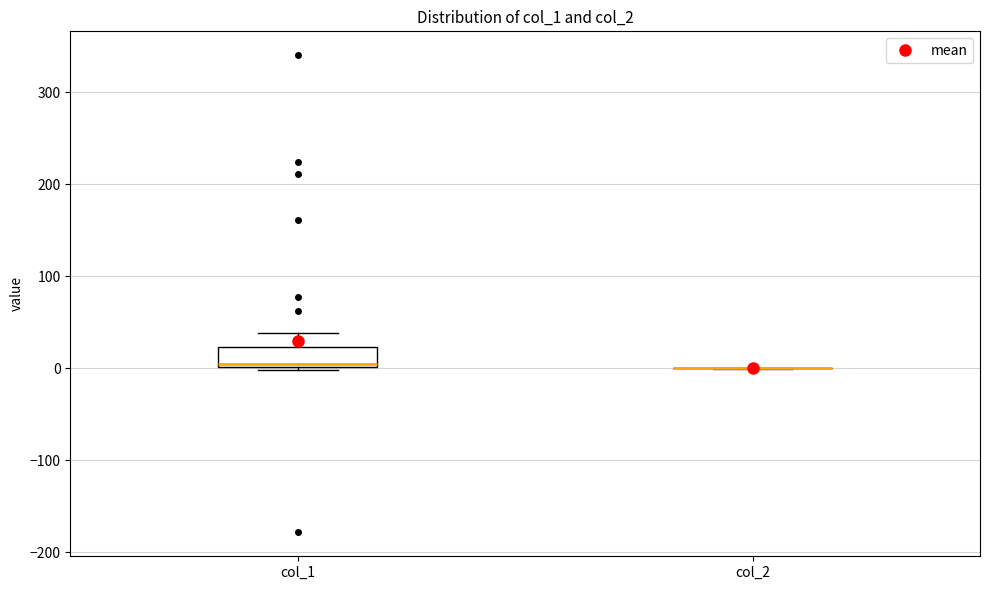

Reading left to right, transcribe this box plot: for each box, give where its median line is, the range the box spans, and where its two whiskers end, as read against the y-axis. The values are not printed on the chart, so give them approximately, as read against the axis.

col_1: median 0 (just above the box's lower edge), box 0 to 20, whiskers 0 (just below the box's lower edge) to 40
col_2: box collapsed to a line at 0, whiskers 0 to 0